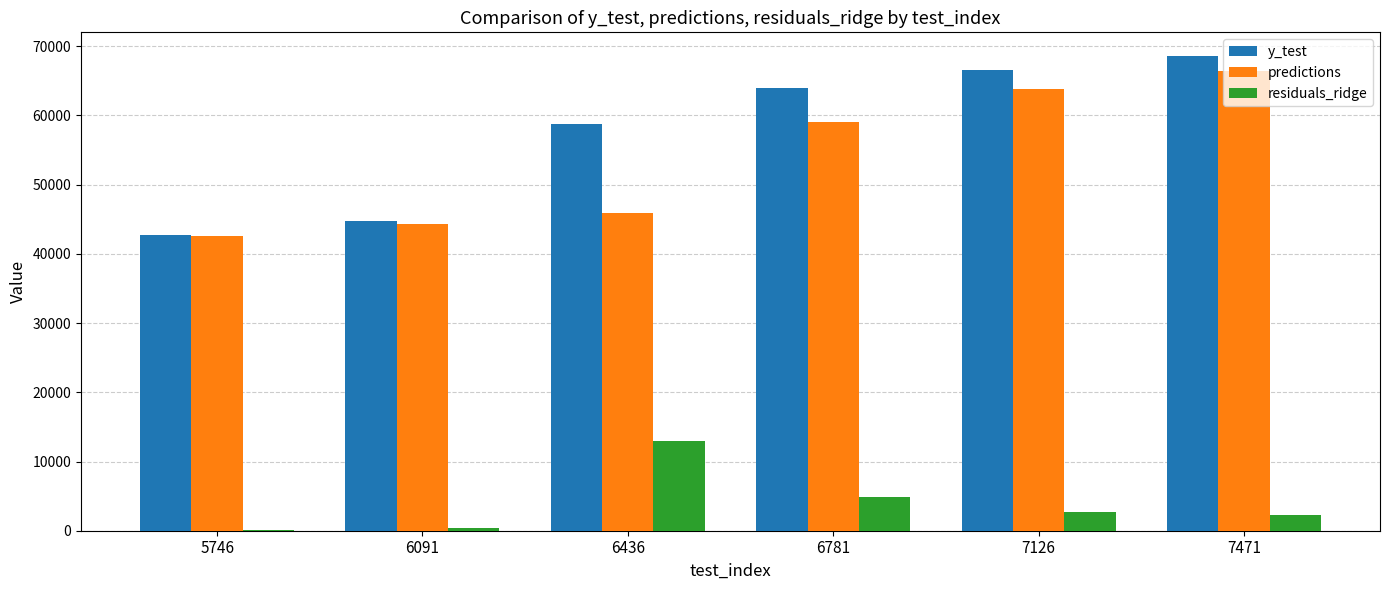

True or false: residuals_ridge has a value of 19573.2 at 6436.

False